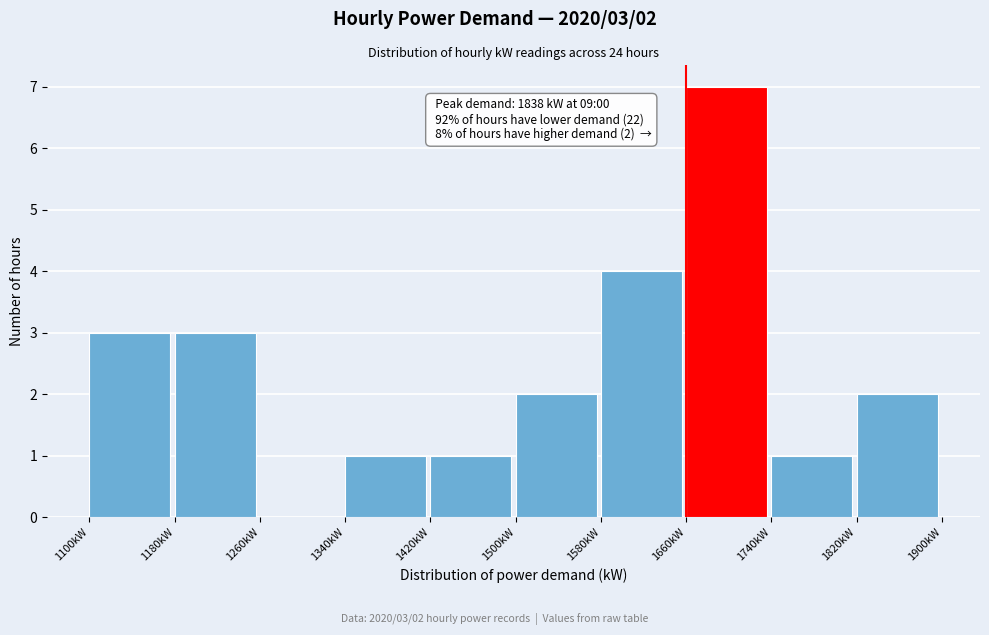

Which range on the x-axis has the tallest bar?

1660 to 1740